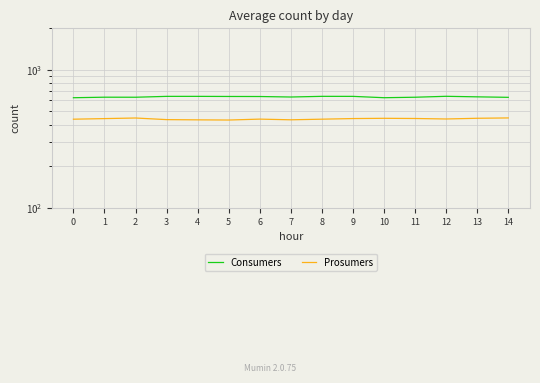

What are all the series names shown in the legend?

Consumers, Prosumers